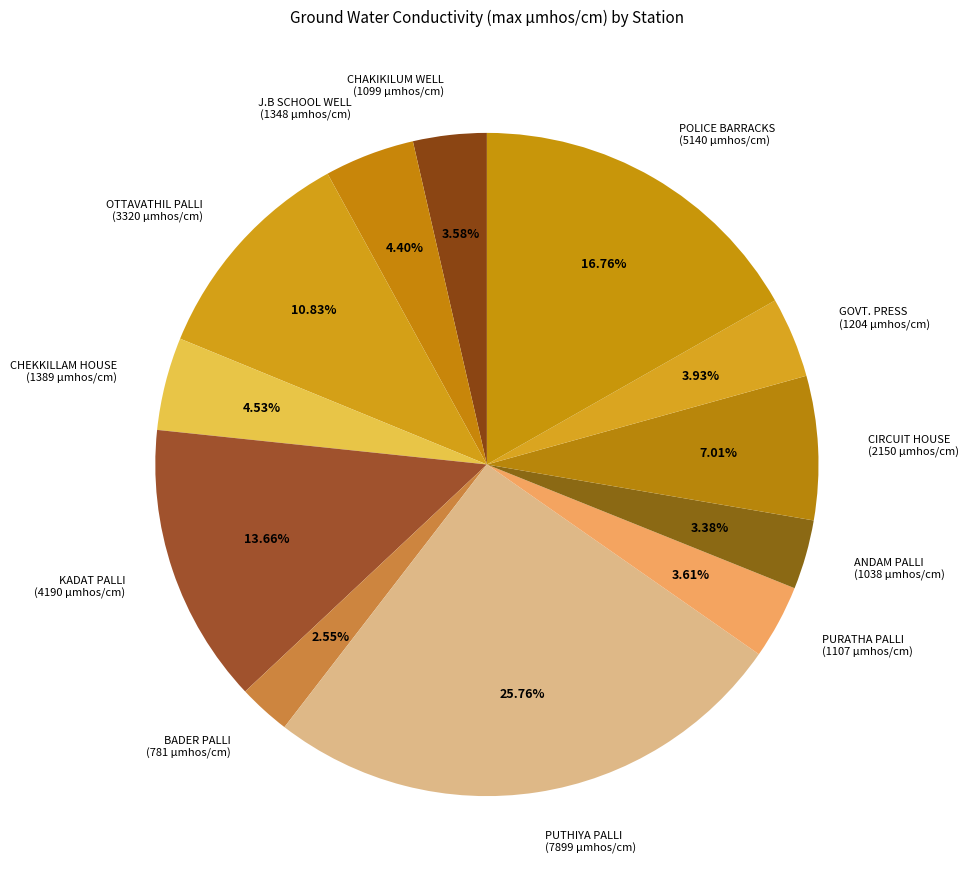

To the nearest percent, what is the difference between the largest and smallest slice percentages?

23%